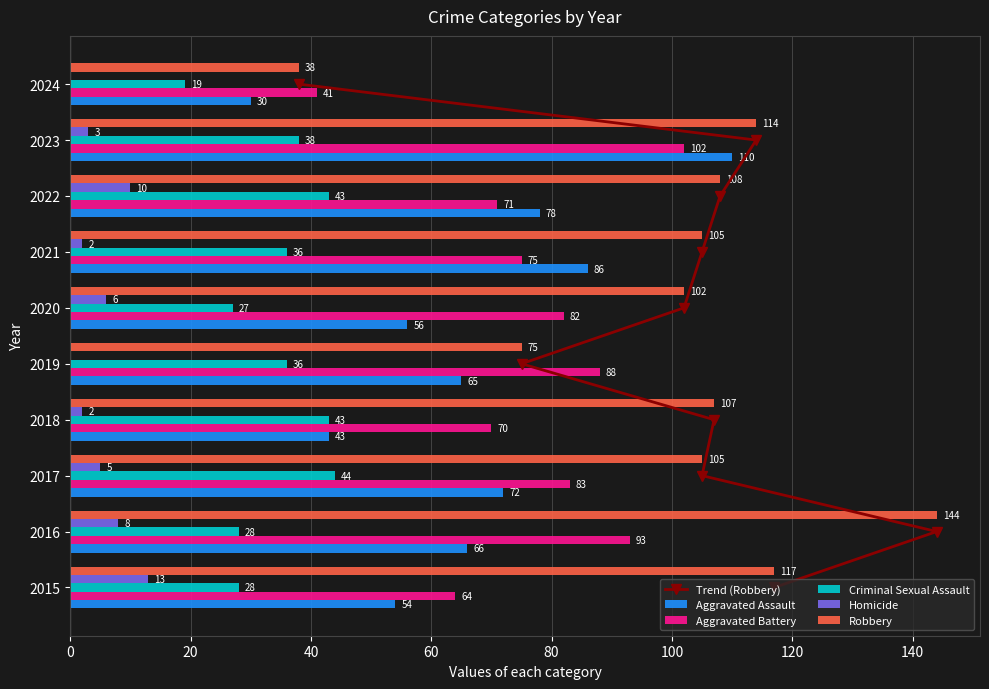

What is the maximum value for Homicide?

13